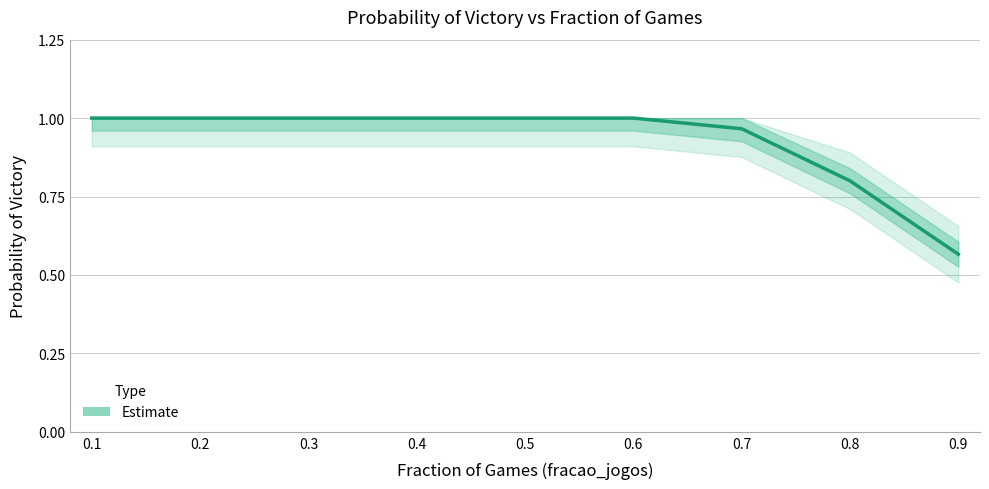

True or false: the data shows 0.4 at 0.6.

False